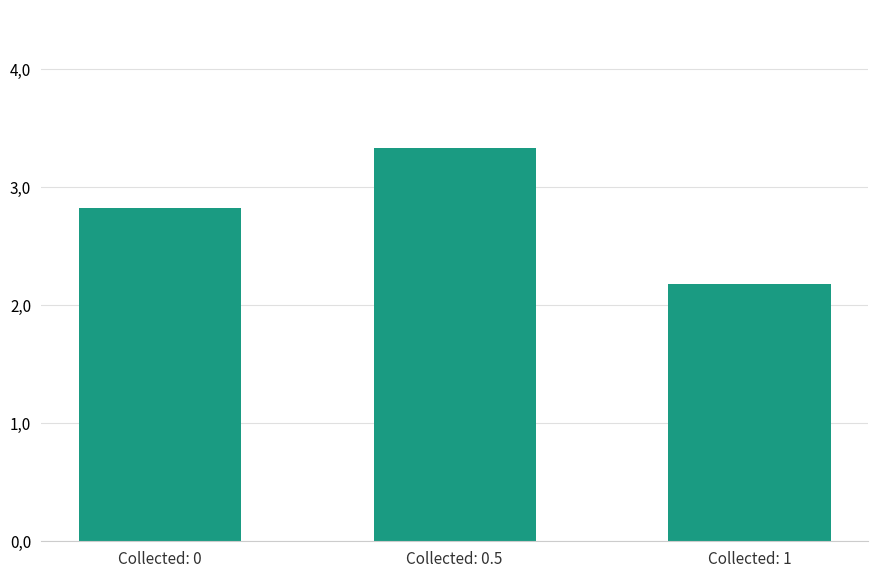

Between Collected: 1 and Collected: 0, which is larger?

Collected: 0